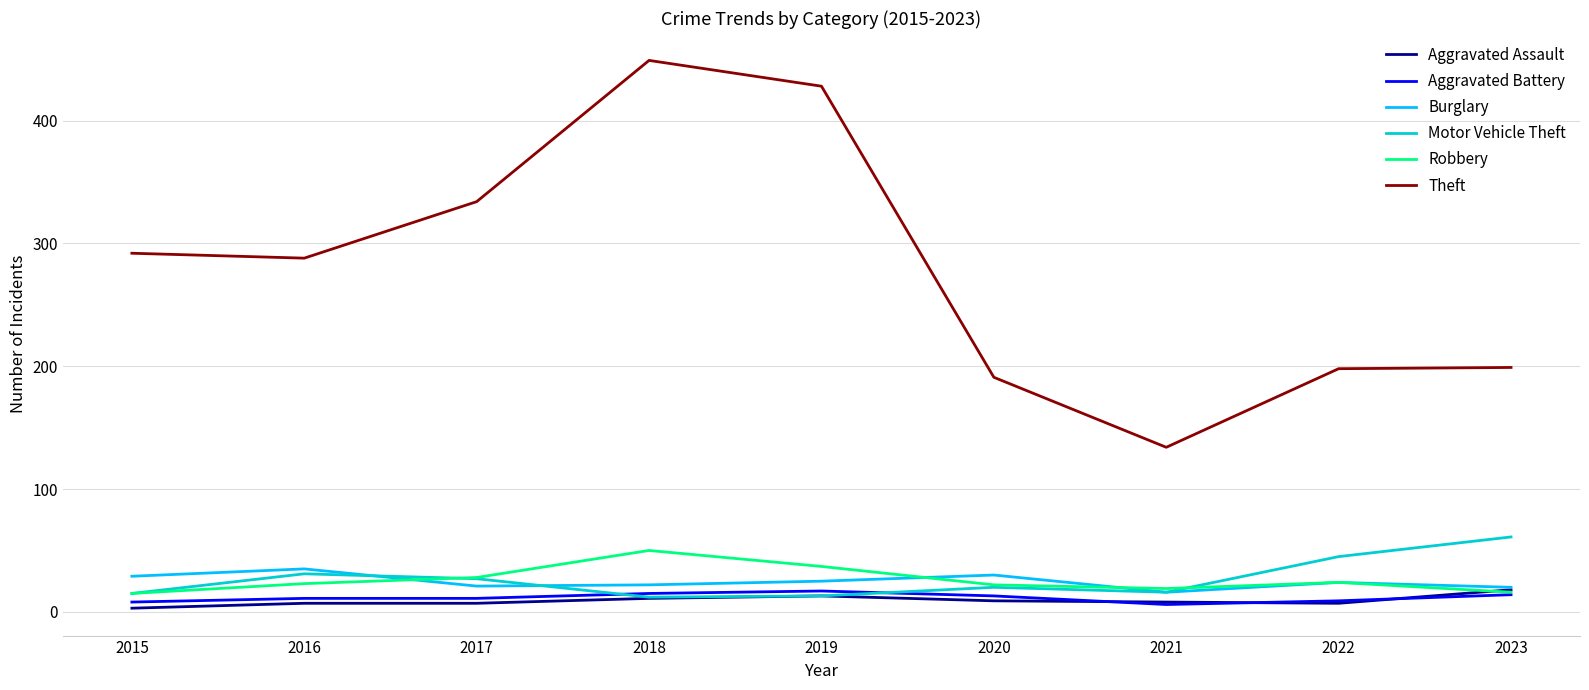

At which label is Motor Vehicle Theft closest to 36?

2016